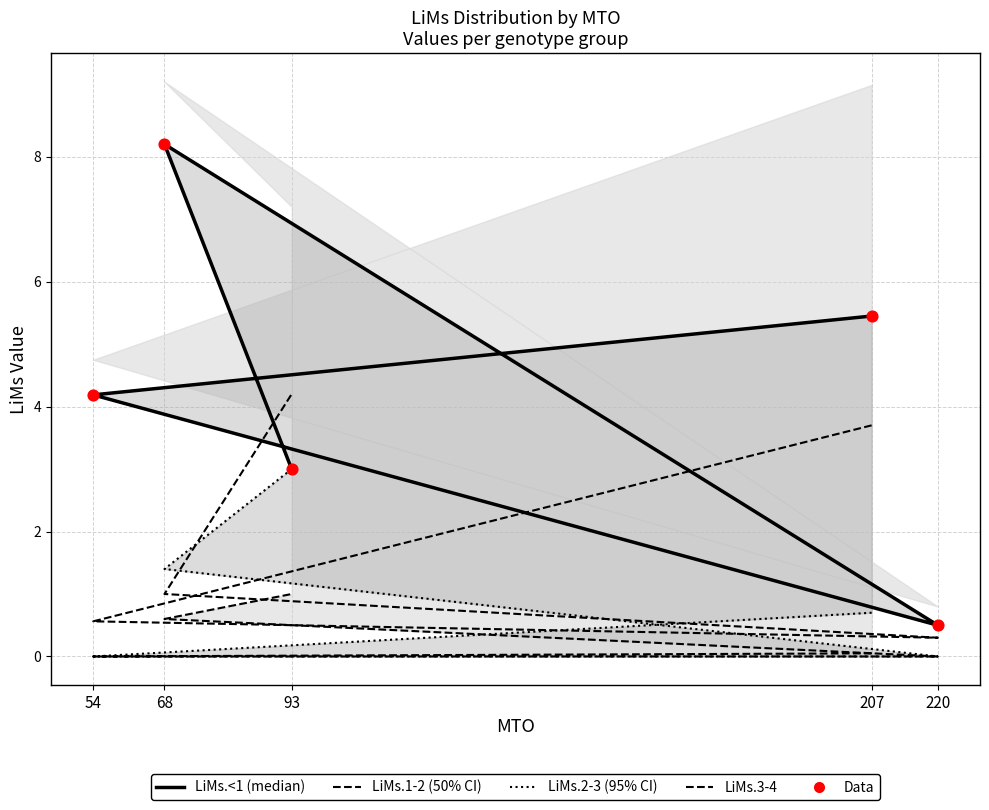

Which series contains the highest Y value?

LiMs.<1